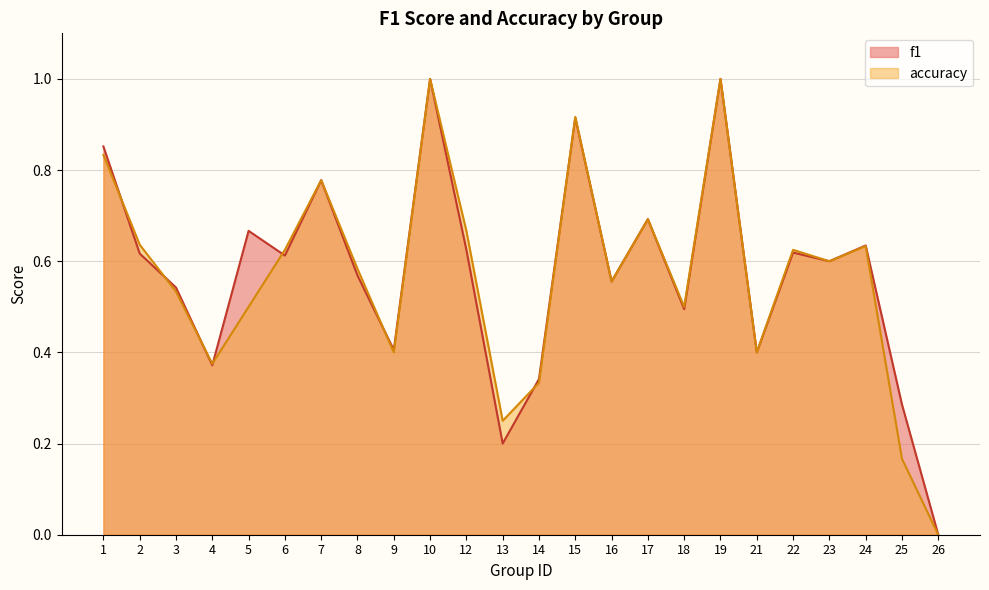

How many times do accuracy and f1 cross each other?

8